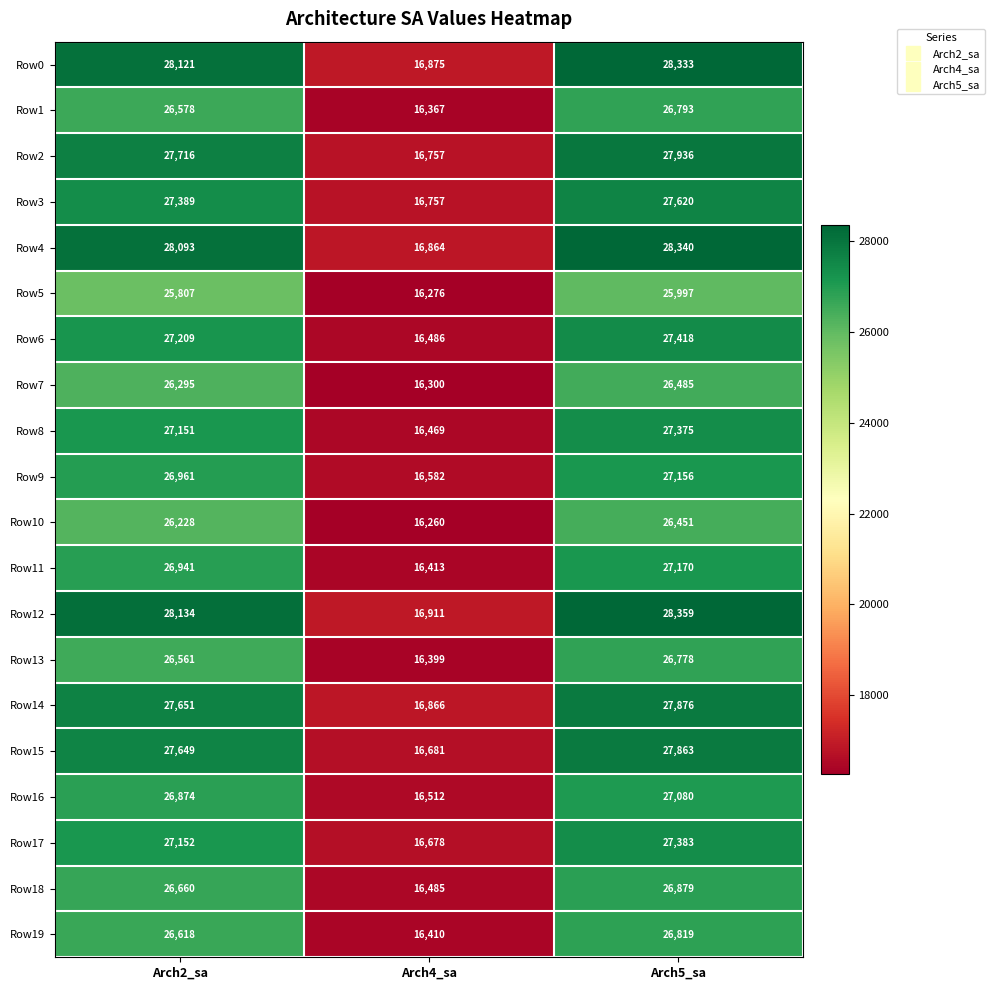

Rank the series by their maximum value, from highest to lowest.

Row12, Row4, Row0, Row2, Row14, Row15, Row3, Row6, Row17, Row8, Row11, Row9, Row16, Row18, Row19, Row1, Row13, Row7, Row10, Row5